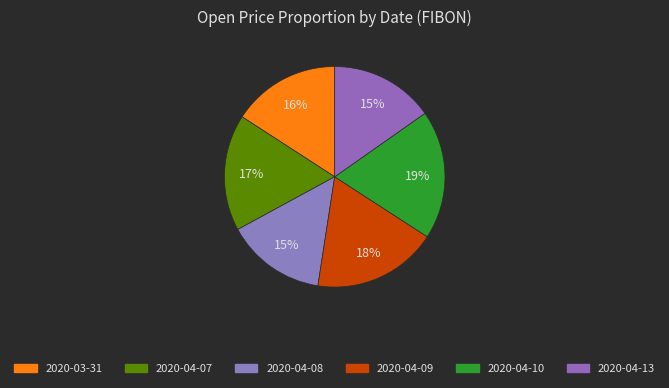

How many slices are in this pie chart?

6